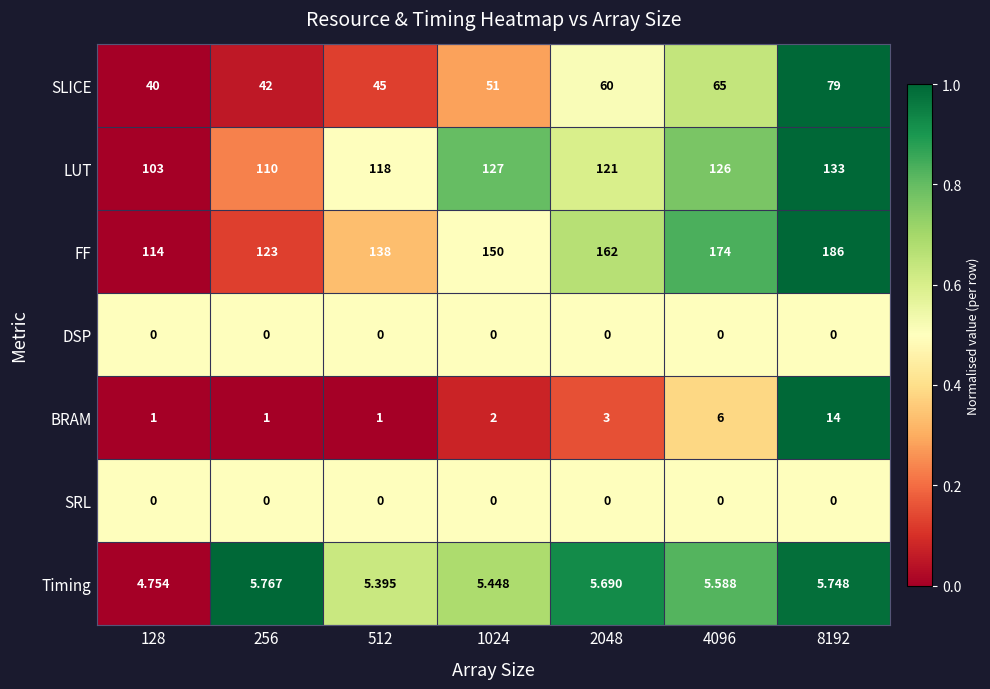

Which series has the widest spread of values?

FF